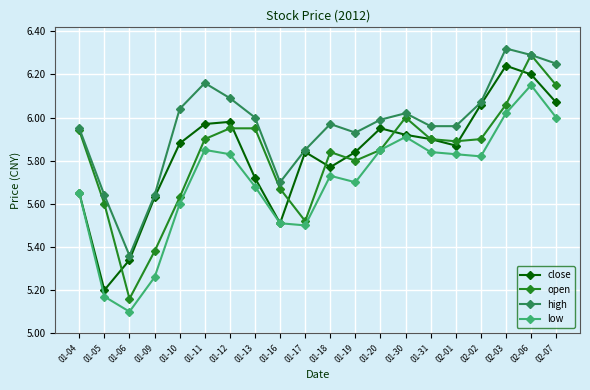

Is the value of low at 01-12 greater than the value of open at 01-17?

Yes